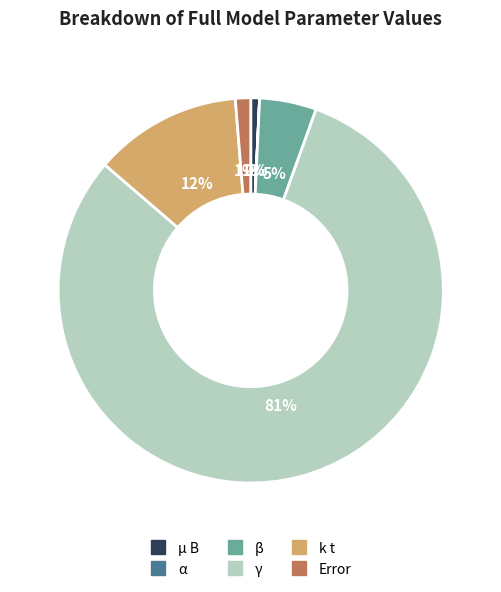

Which slice represents more than half of the pie?

γ